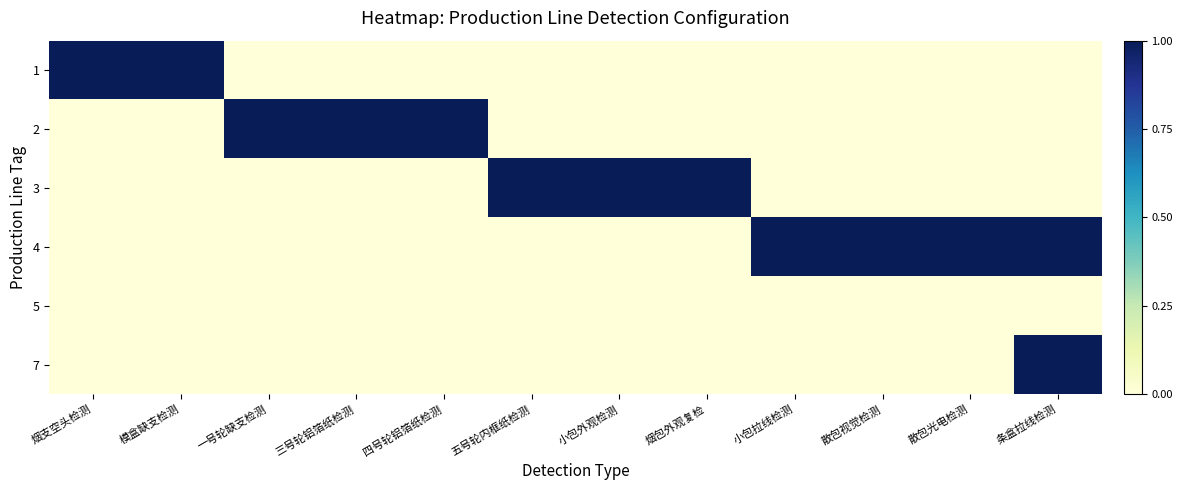

Reading left to right, what are all the values shown in this chart?

1: 烟支空头检测=1	模盒缺支检测=1	一号轮缺支检测=0	三号轮铝箔纸检测=0	四号轮铝箔纸检测=0	五号轮内框纸检测=0	小包外观检测=0	烟包外观复检=0	小包拉线检测=0	散包视觉检测=0	散包光电检测=0	条盒拉线检测=0
2: 烟支空头检测=0	模盒缺支检测=0	一号轮缺支检测=1	三号轮铝箔纸检测=1	四号轮铝箔纸检测=1	五号轮内框纸检测=0	小包外观检测=0	烟包外观复检=0	小包拉线检测=0	散包视觉检测=0	散包光电检测=0	条盒拉线检测=0
3: 烟支空头检测=0	模盒缺支检测=0	一号轮缺支检测=0	三号轮铝箔纸检测=0	四号轮铝箔纸检测=0	五号轮内框纸检测=1	小包外观检测=1	烟包外观复检=1	小包拉线检测=0	散包视觉检测=0	散包光电检测=0	条盒拉线检测=0
4: 烟支空头检测=0	模盒缺支检测=0	一号轮缺支检测=0	三号轮铝箔纸检测=0	四号轮铝箔纸检测=0	五号轮内框纸检测=0	小包外观检测=0	烟包外观复检=0	小包拉线检测=1	散包视觉检测=1	散包光电检测=1	条盒拉线检测=1
5: 烟支空头检测=0	模盒缺支检测=0	一号轮缺支检测=0	三号轮铝箔纸检测=0	四号轮铝箔纸检测=0	五号轮内框纸检测=0	小包外观检测=0	烟包外观复检=0	小包拉线检测=0	散包视觉检测=0	散包光电检测=0	条盒拉线检测=0
7: 烟支空头检测=0	模盒缺支检测=0	一号轮缺支检测=0	三号轮铝箔纸检测=0	四号轮铝箔纸检测=0	五号轮内框纸检测=0	小包外观检测=0	烟包外观复检=0	小包拉线检测=0	散包视觉检测=0	散包光电检测=0	条盒拉线检测=1